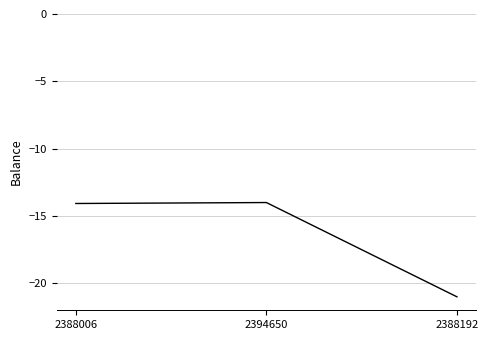

Is it true that the value at 2388192 is -21.0?

True